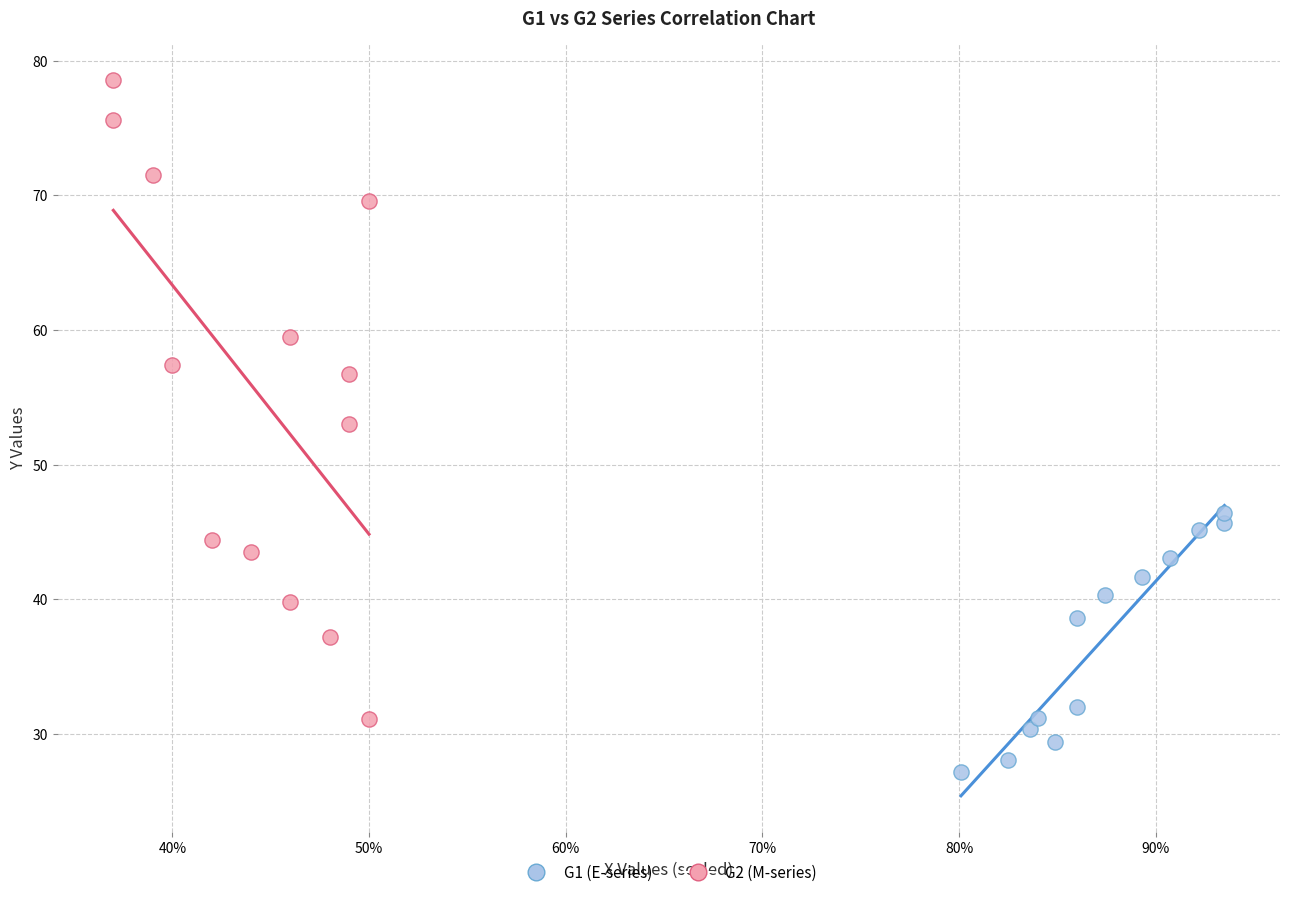

Which series contains the lowest Y value?

G1 (E-series)